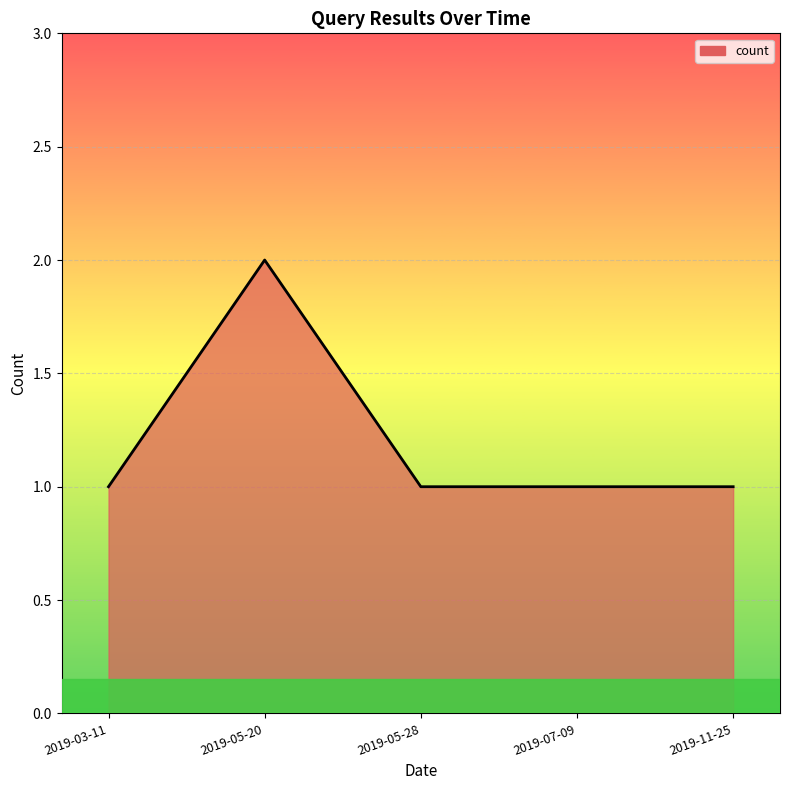

What is the greatest value displayed?

2